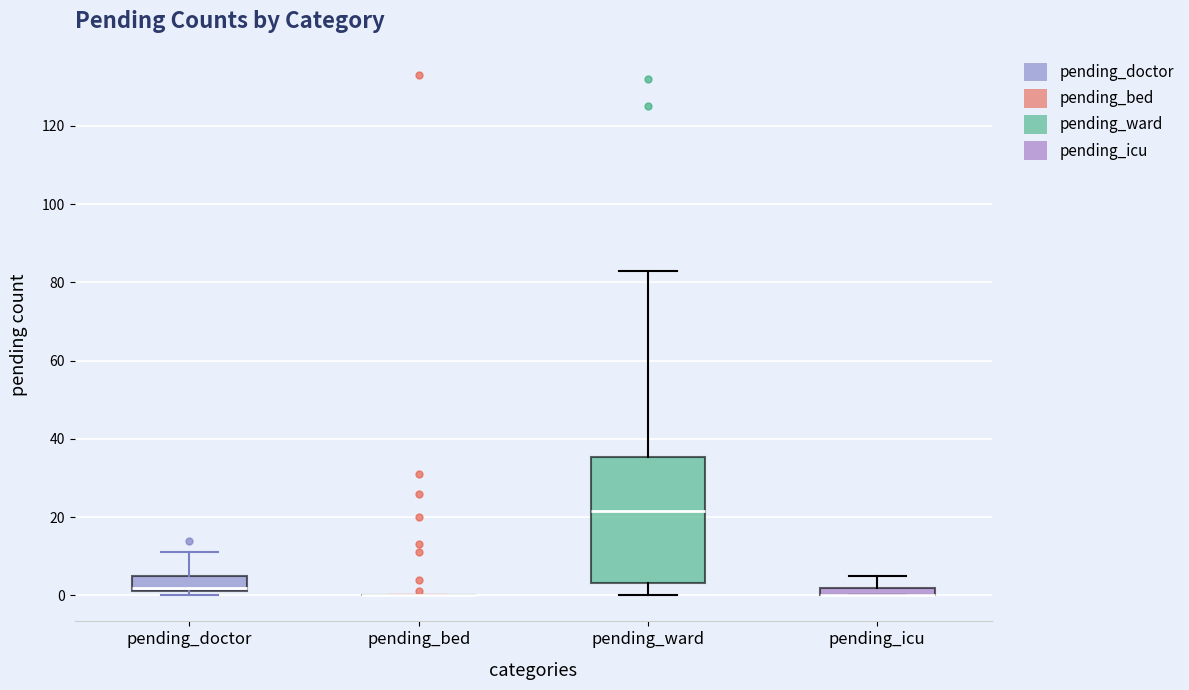

Comparing the boxes themselves (not the whiskers), which one is the tallest?

pending_ward